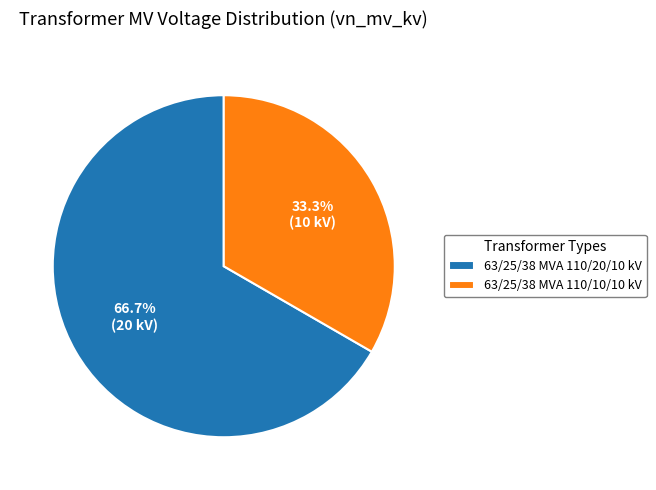

Does 63/25/38 MVA 110/10/10 kV represent more than half of the total?

No